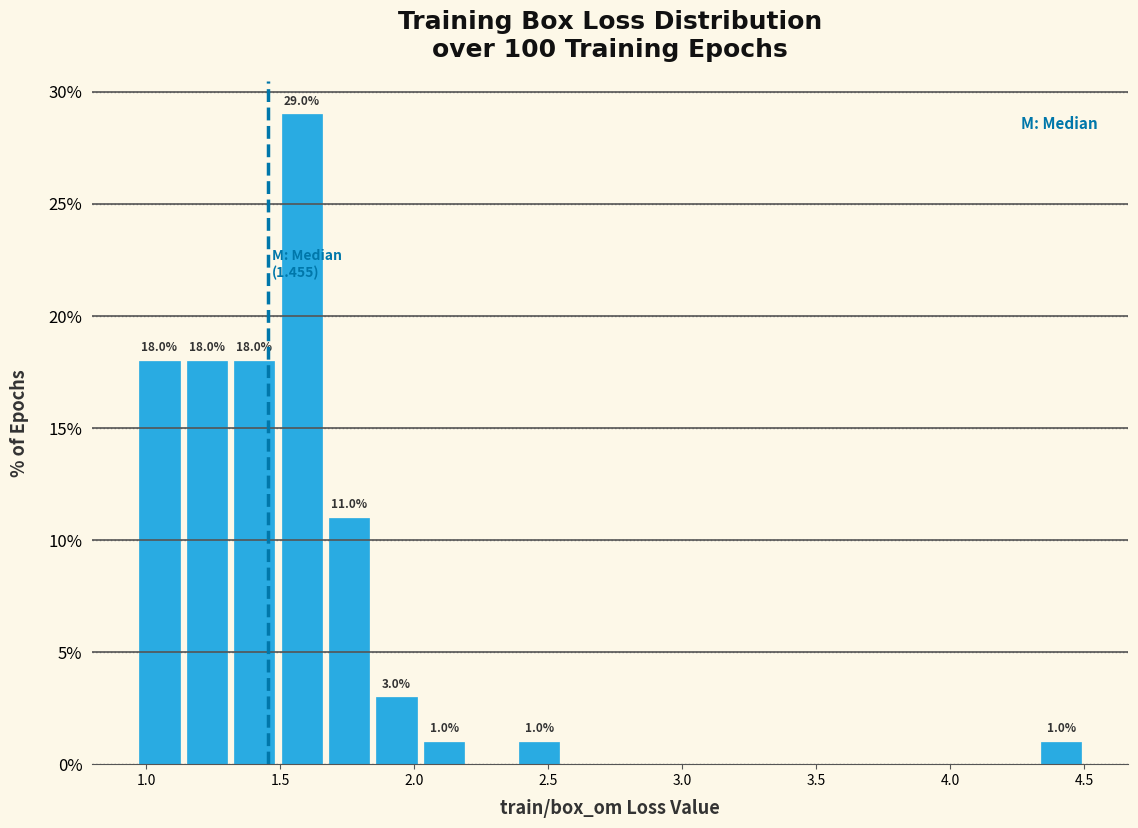

Around what value on the x-axis is the tallest bar? Give the approximate position of its centre, as read against the axis.

1.60